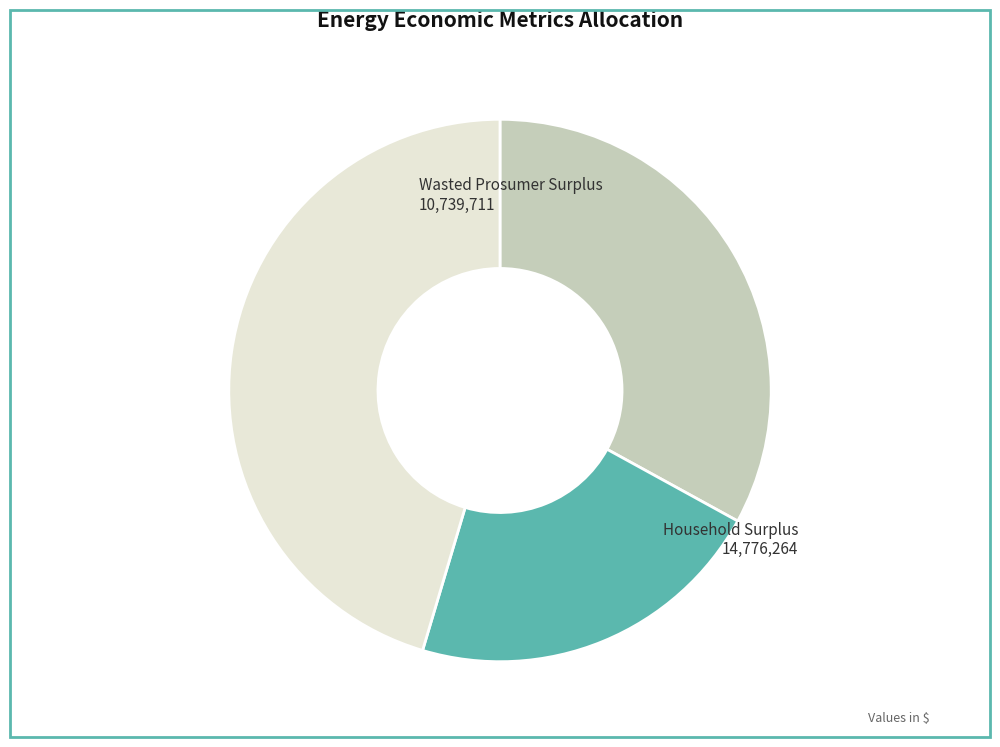

Does any single category account for the majority?

No